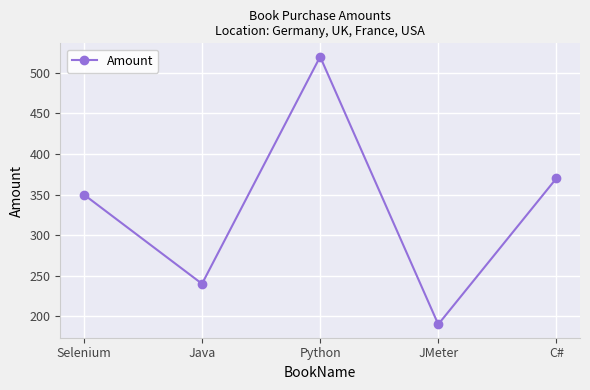

True or false: the data has more than 0 interior local peaks.

True